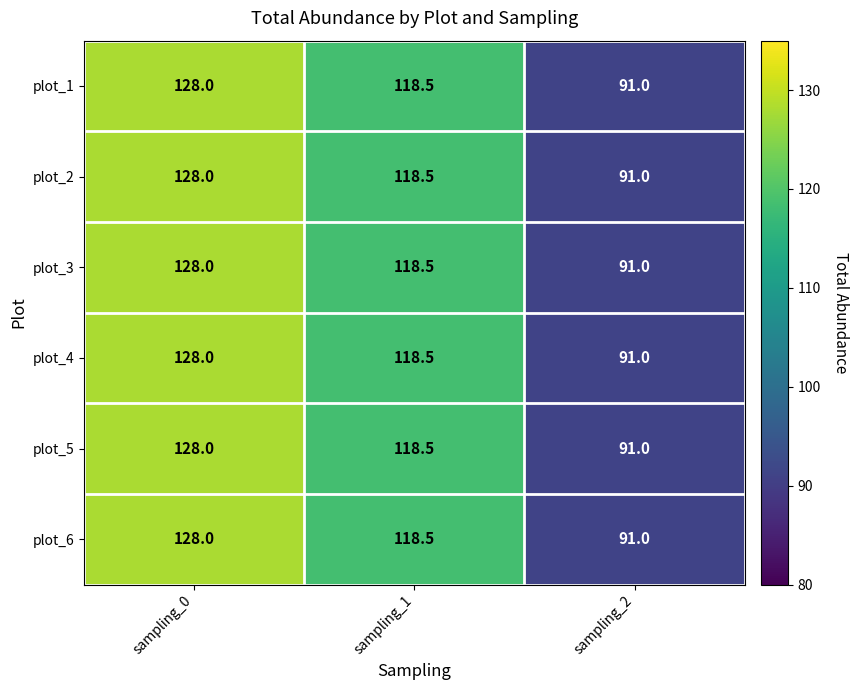

Which label corresponds to the largest value in the chart?

sampling_0